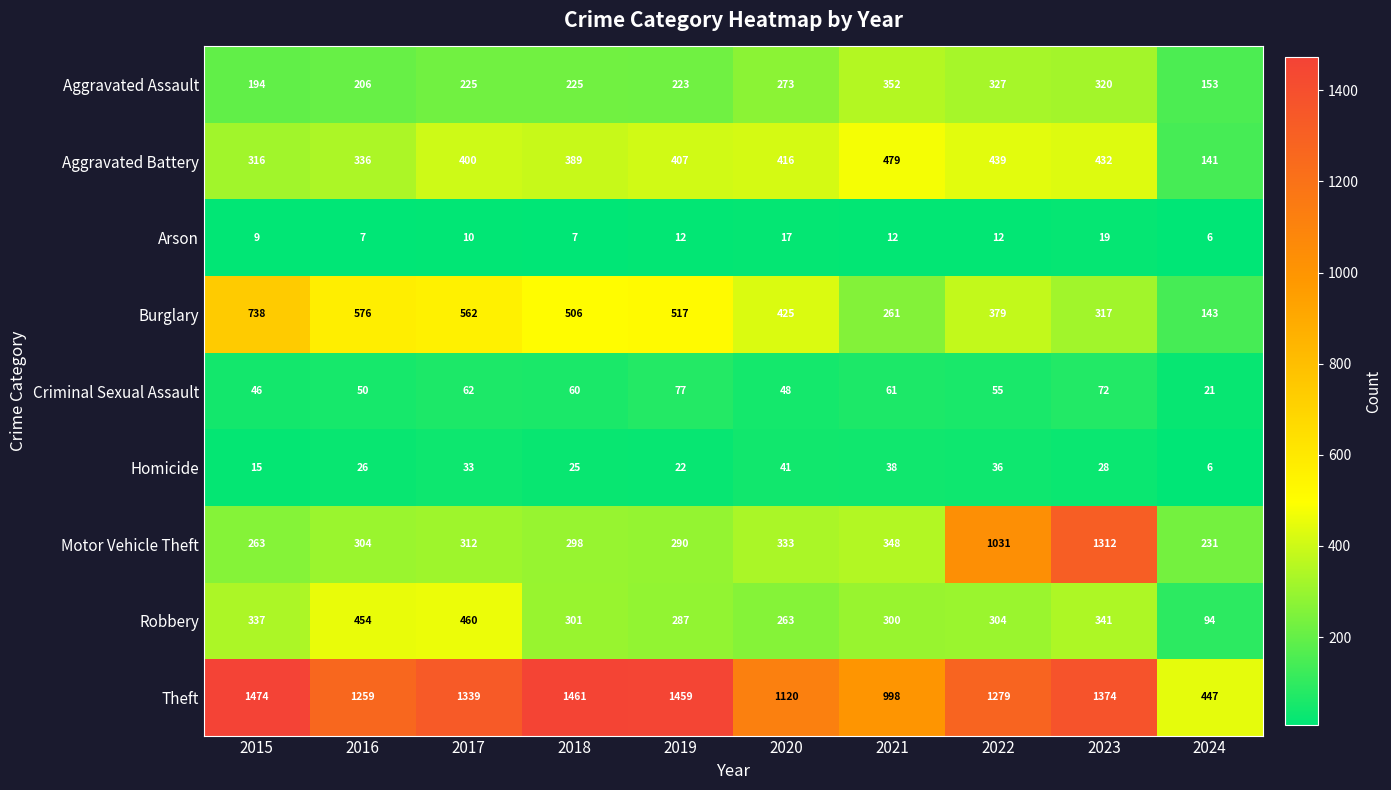

What is the difference between the highest and lowest values at 2024?

441